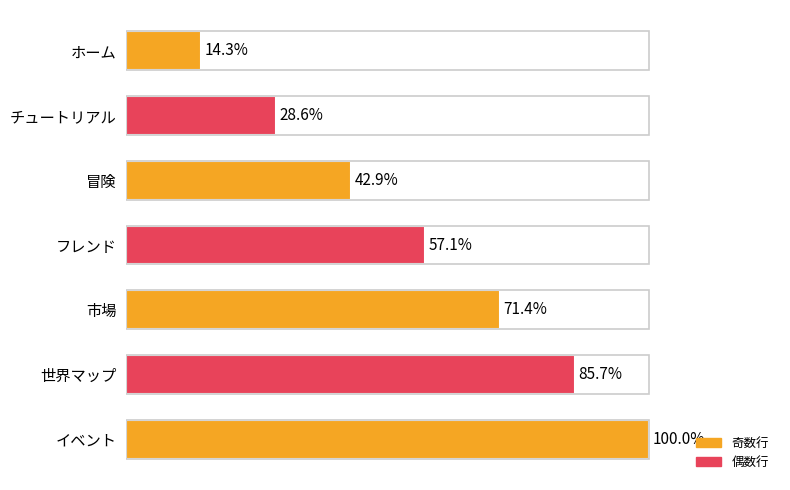

Does the chart contain any negative values?

No